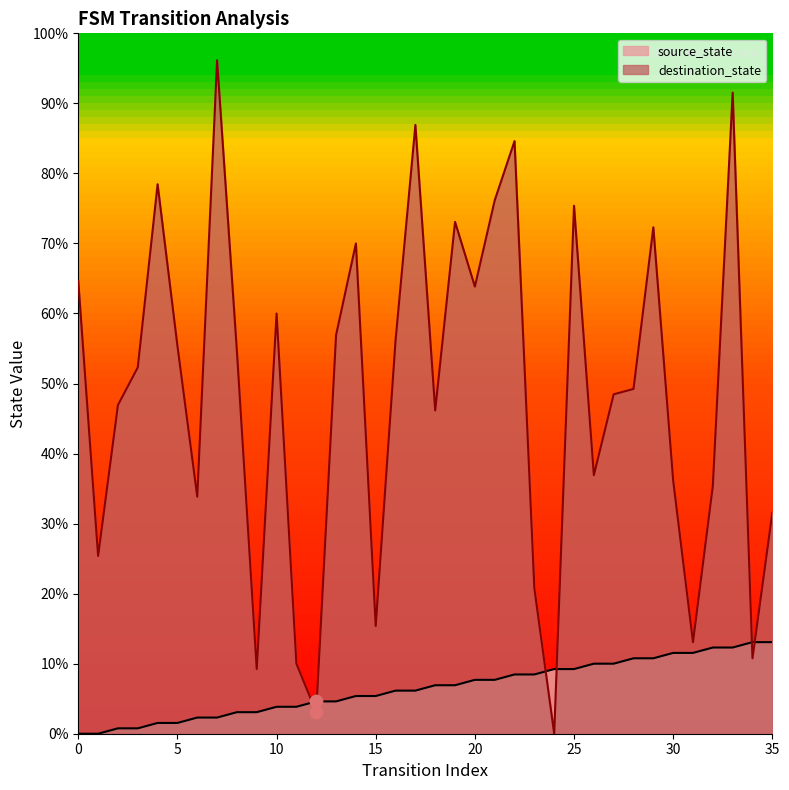

Which series has the largest total across all categories?

destination_state